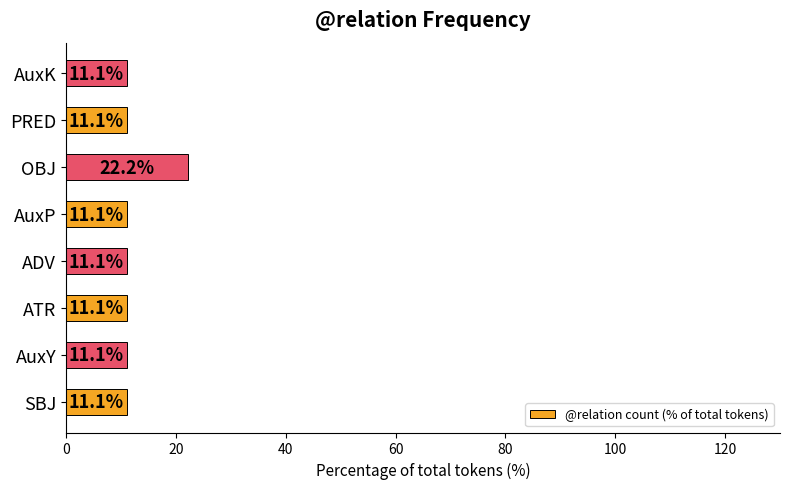

Which has a higher value, OBJ or AuxY?

OBJ